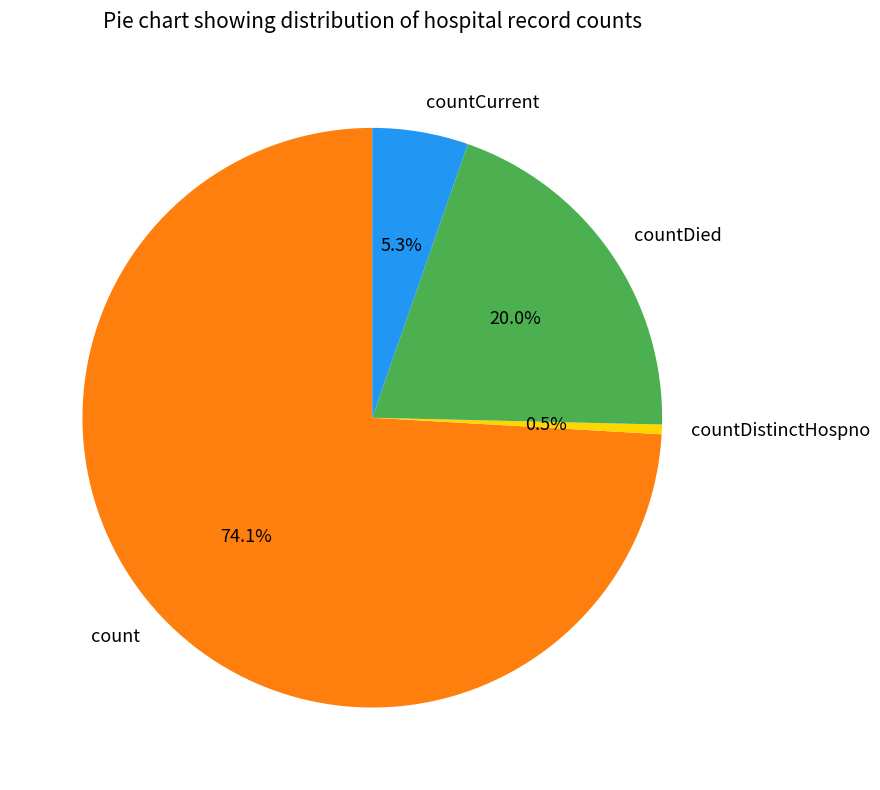

What is the majority slice?

count